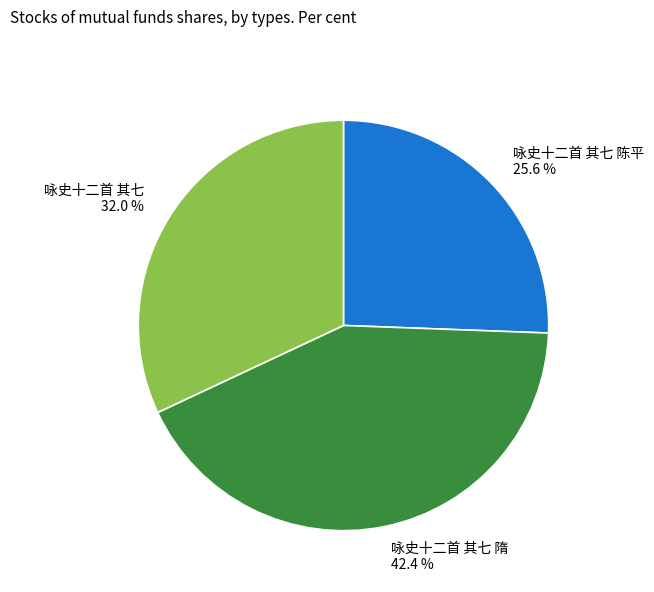

Is the sum of 咏史十二首 其七 陈平 25.6 % and 咏史十二首 其七 32.0 % greater than half?

Yes